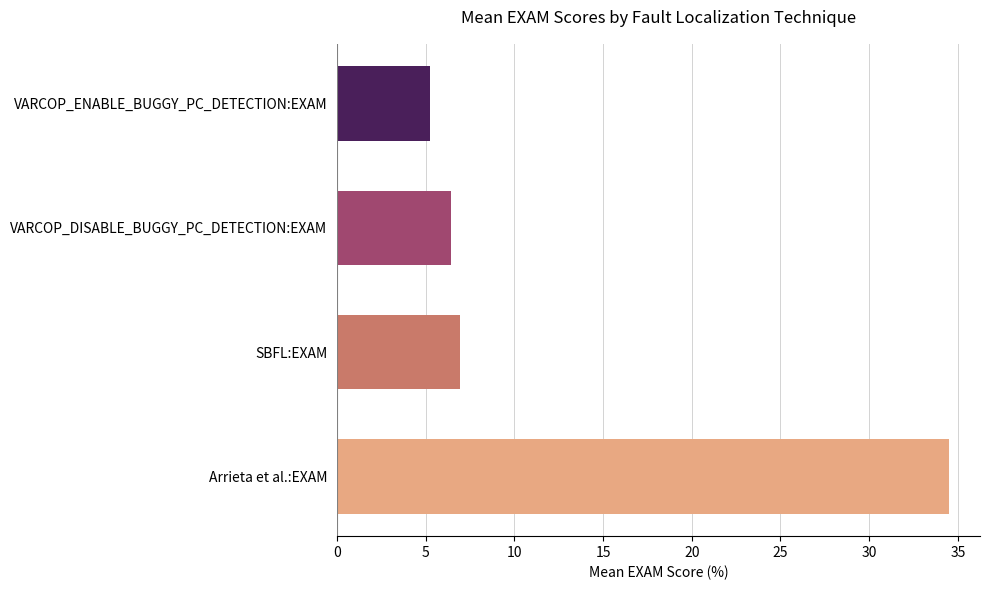

Reading left to right, what are all the values shown in this chart?

34.5	6.9	6.4	5.3